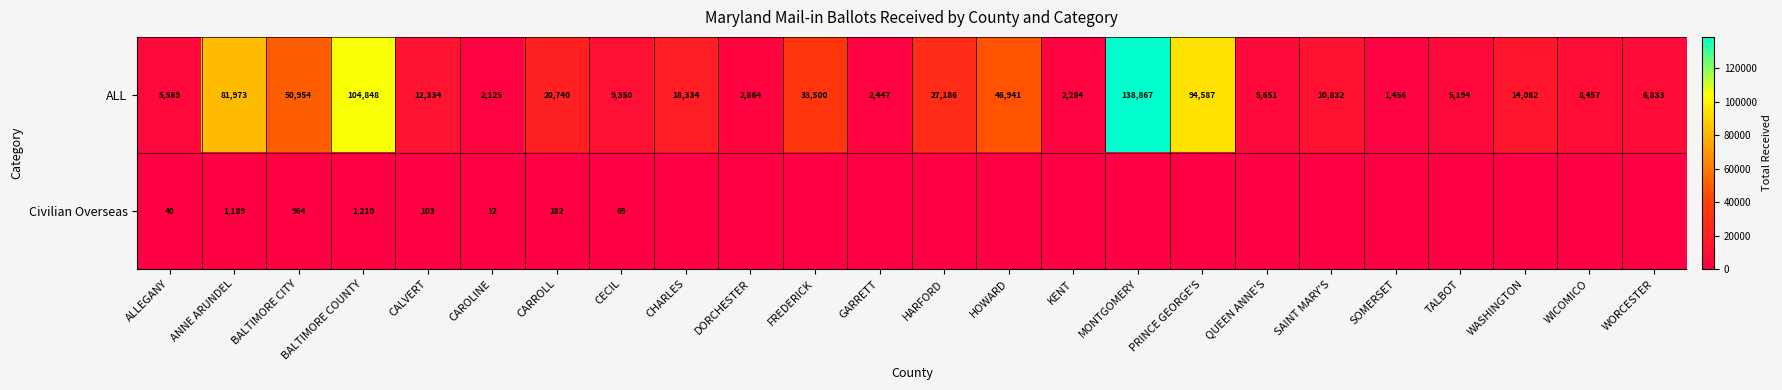

How many data points in ALL are less than 12334?

12